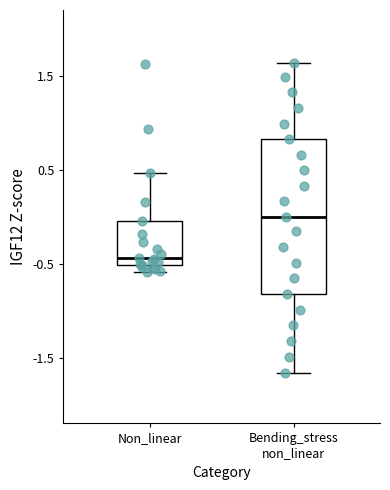

Which box has the lowest median line?

Non_linear